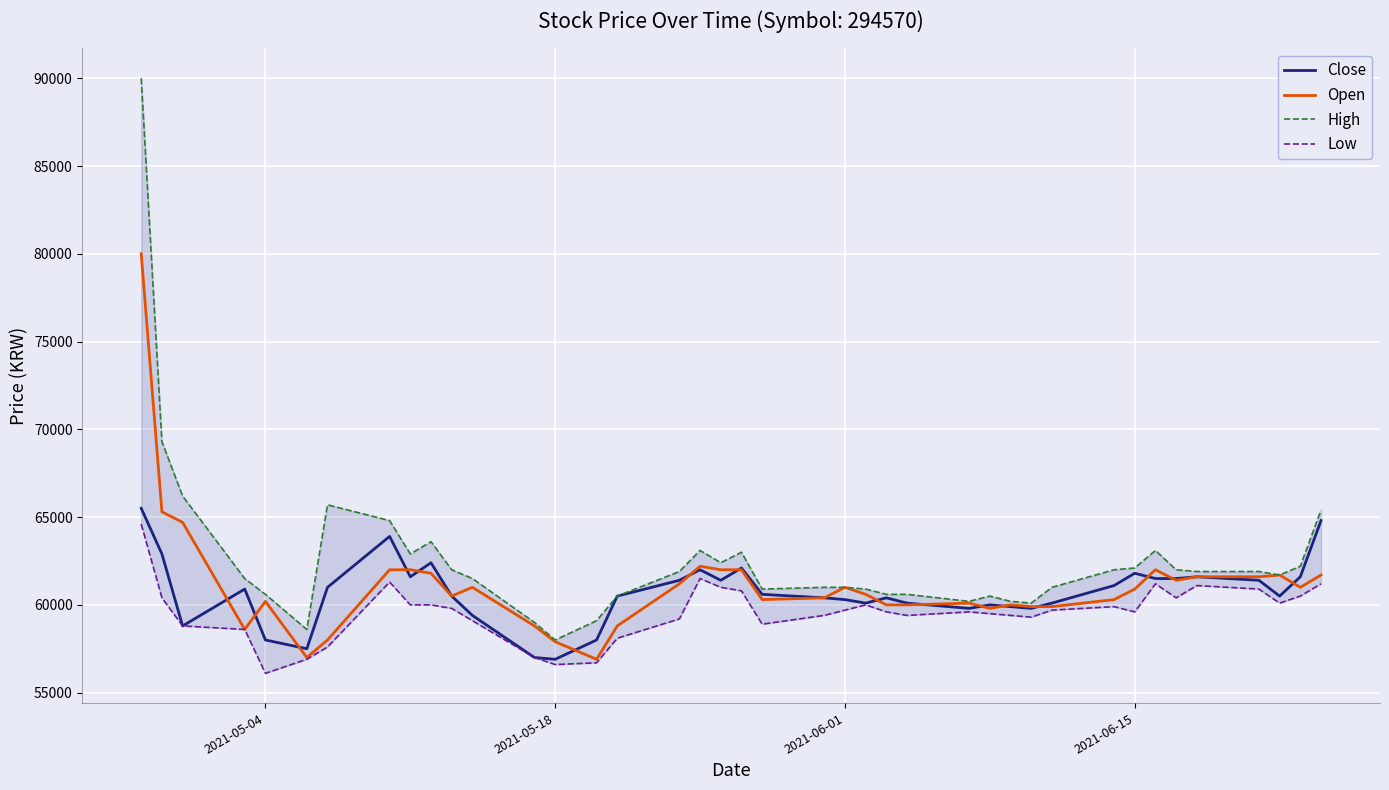

Does the chart display data point markers on the line(s)?

No